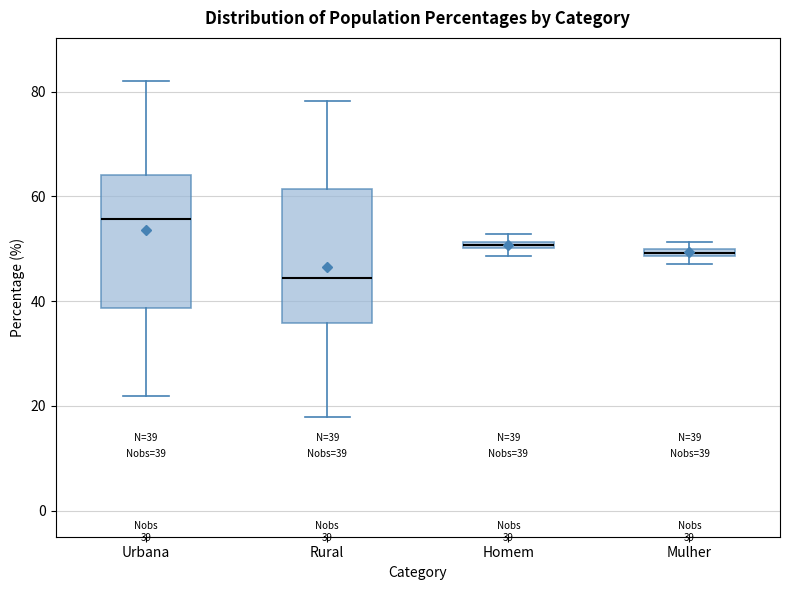

Which box has the highest median line?

Urbana